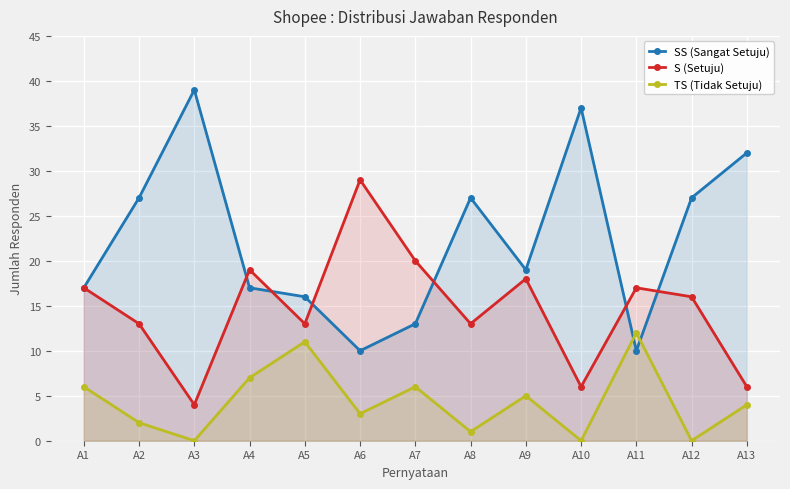

What is the value of the SS (Sangat Setuju) point at the 6th from the left?

10